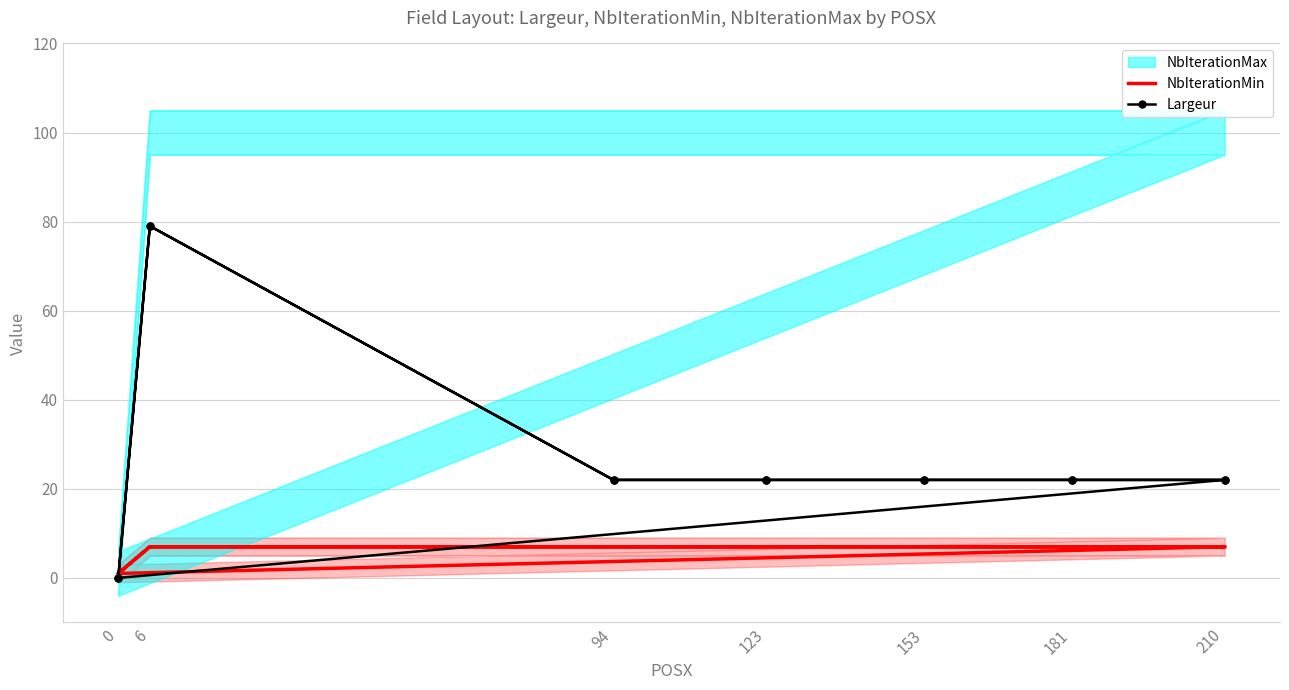

What is the difference between the maximum and minimum values in the NbIterationMin series?

6